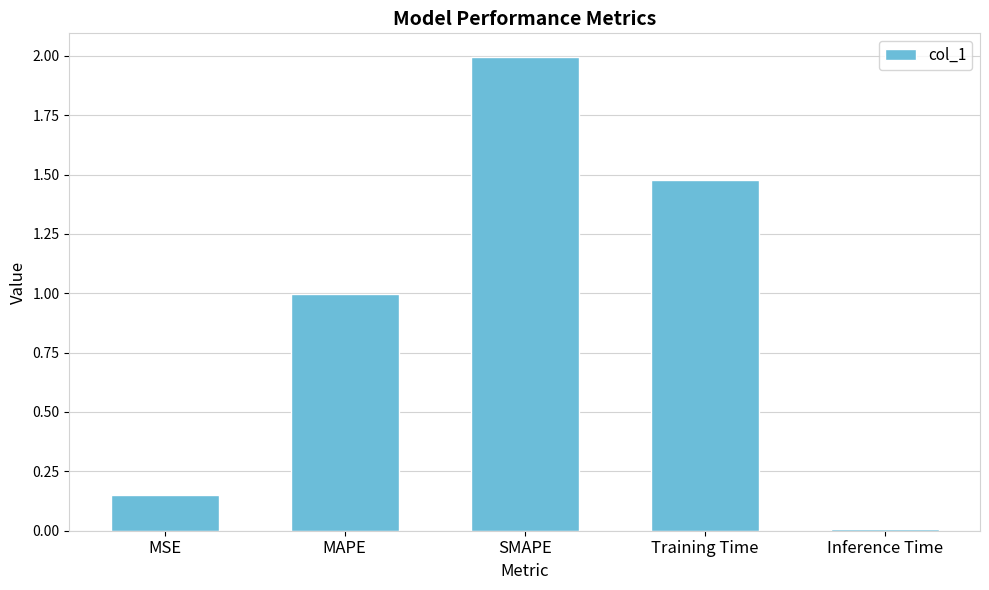

Which category has the highest value across all series?

SMAPE